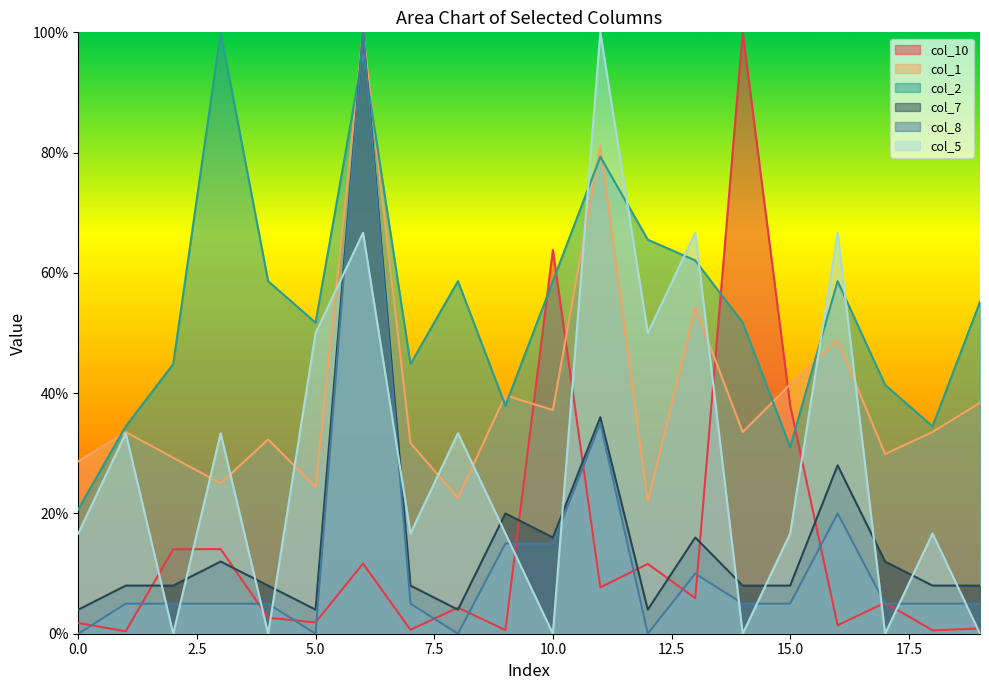

True or false: col_1 has a value of 37.2 at 10.0.

True